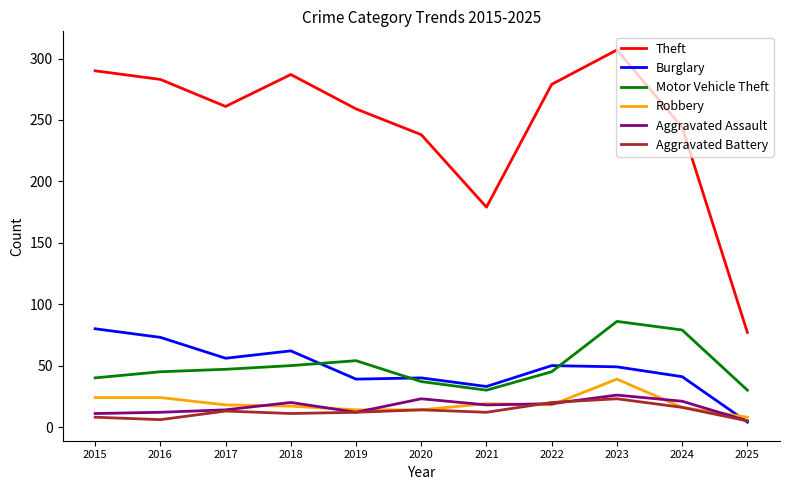

What value does the Aggravated Battery series have at 2019?

12